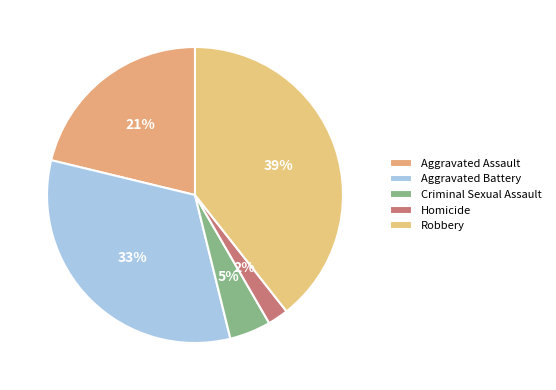

Is there a majority slice in this chart?

No